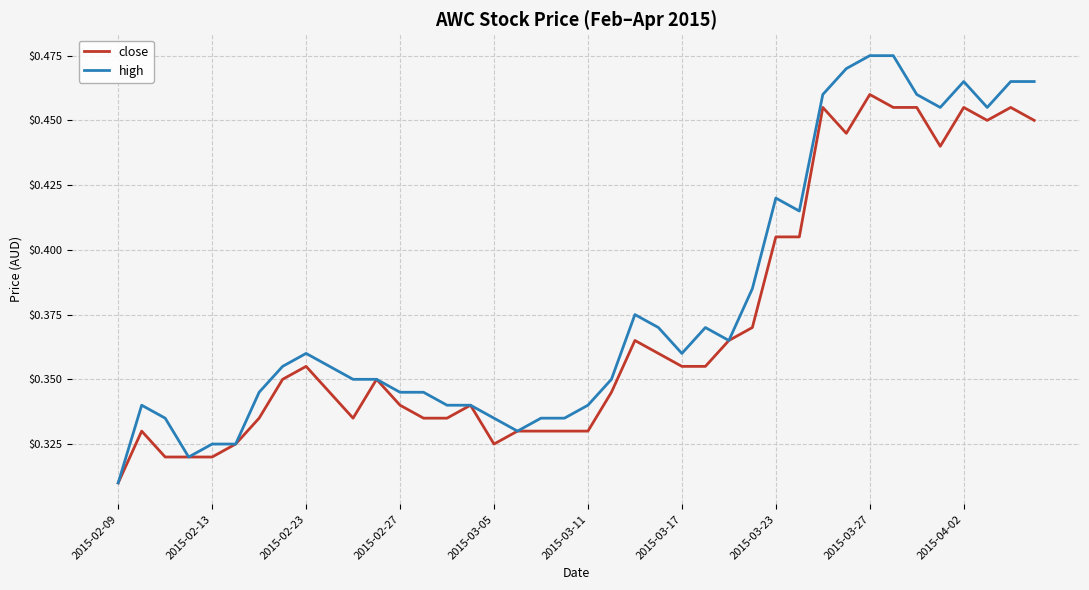

What is the difference between the maximum and second lowest values in the close series?

0.1